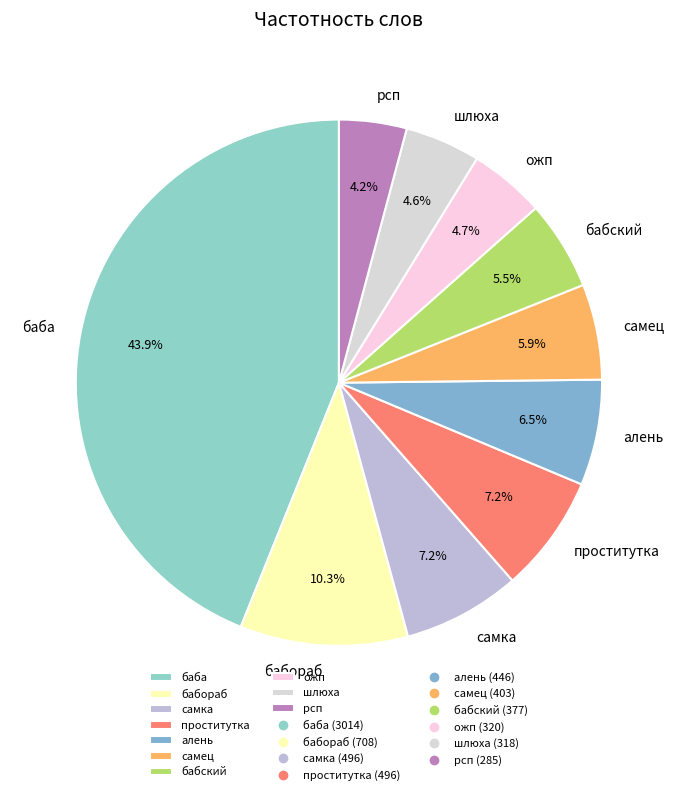

What percentage is NOT represented by проститутка?

92.8%